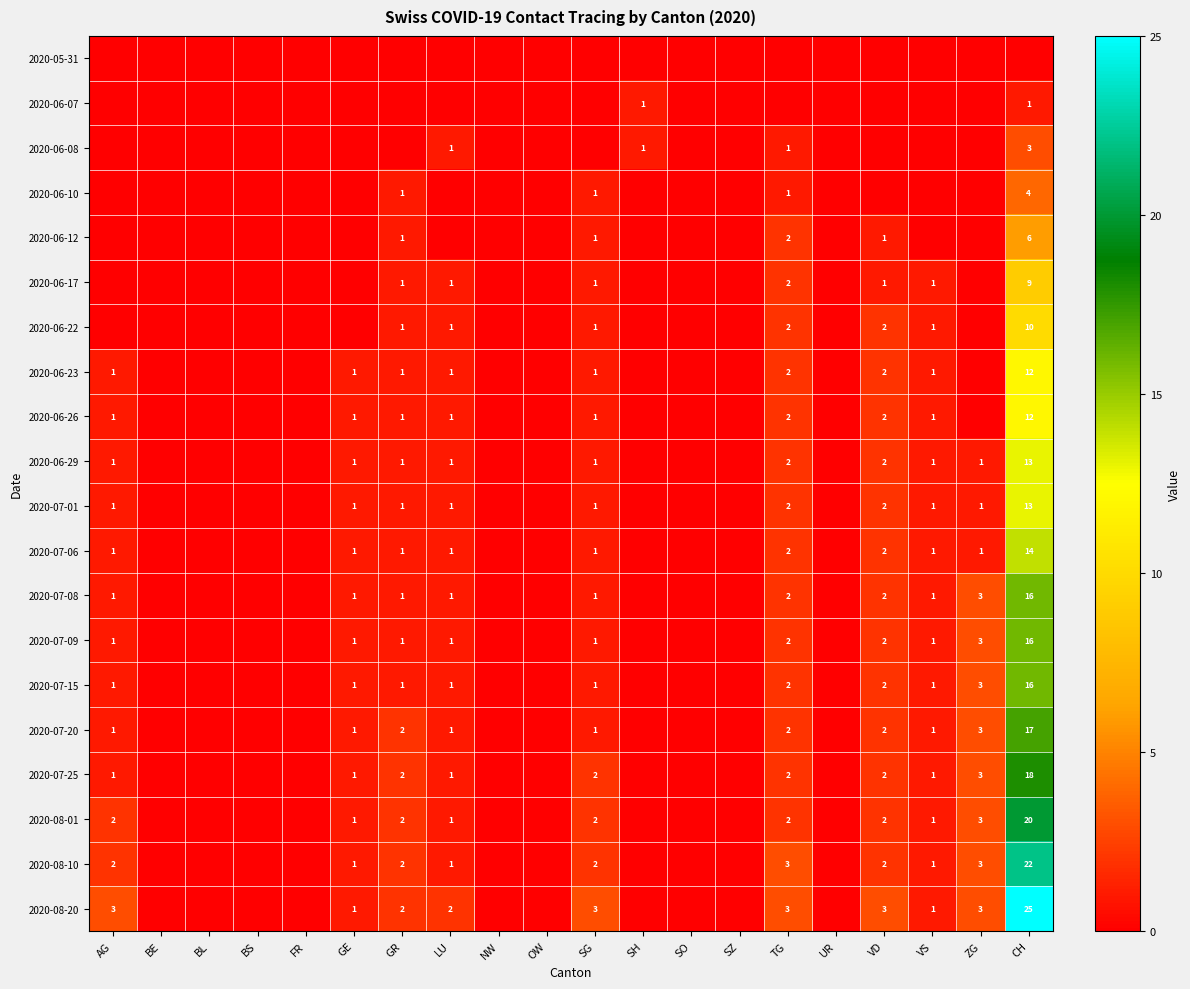

The 2020-06-26 series shows 2 at LU. True or false?

False